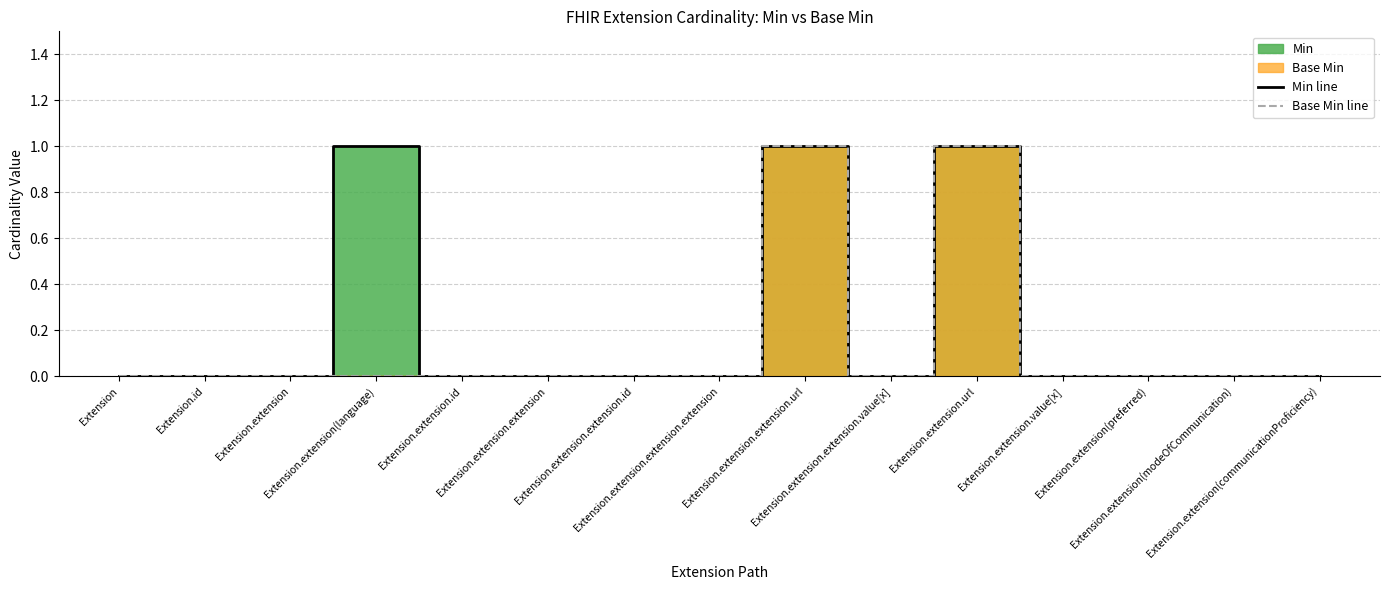

True or false: Min line and Base Min line cross at least once.

False